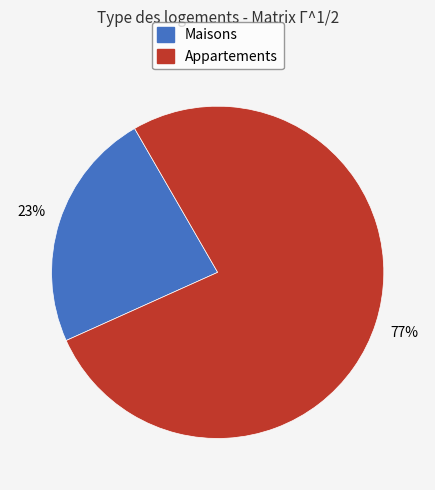

Does any single category account for the majority?

Yes